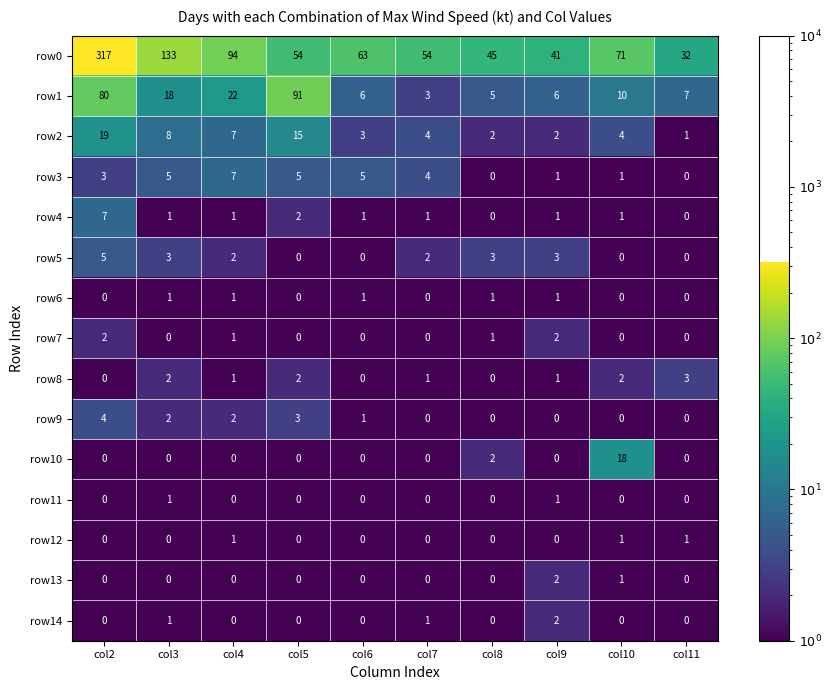

The row10 series shows 3 at col8. True or false?

False